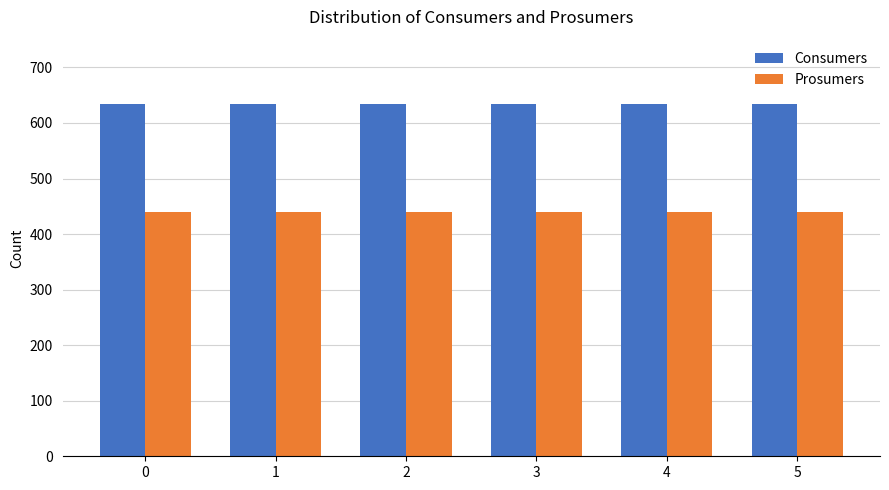

What is the maximum value shown in the chart?

635